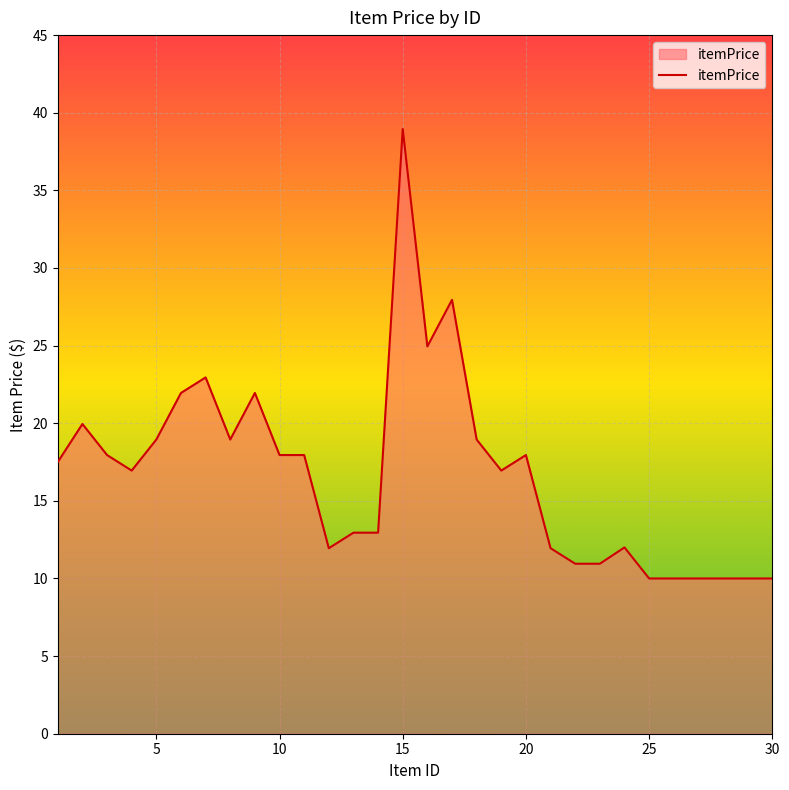

What is the greatest value displayed?

39.0